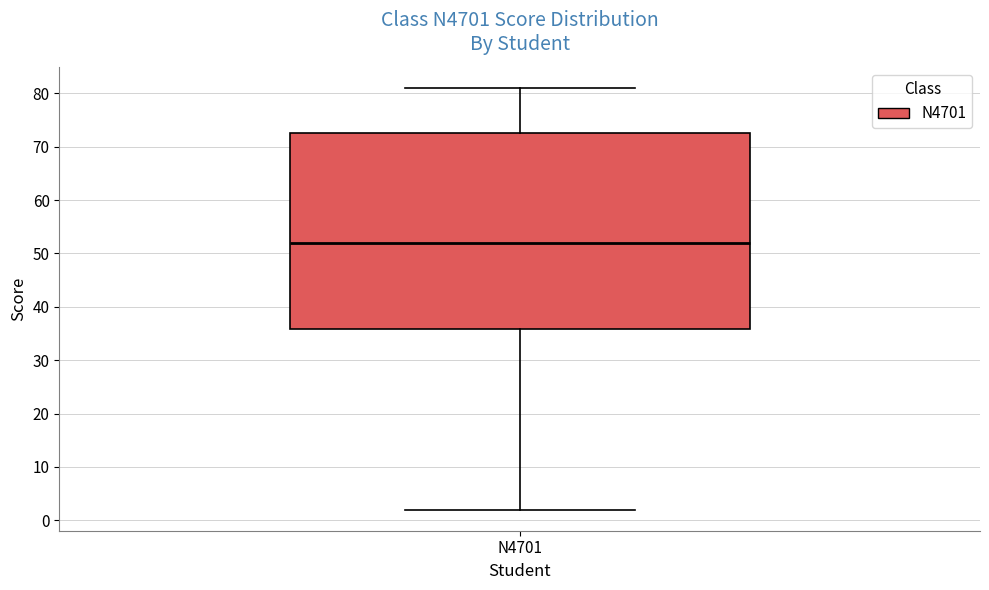

Where does the median line of the box for N4701 sit on the y-axis? The values are not printed on the chart, so give them approximately, as read against the axis.

52